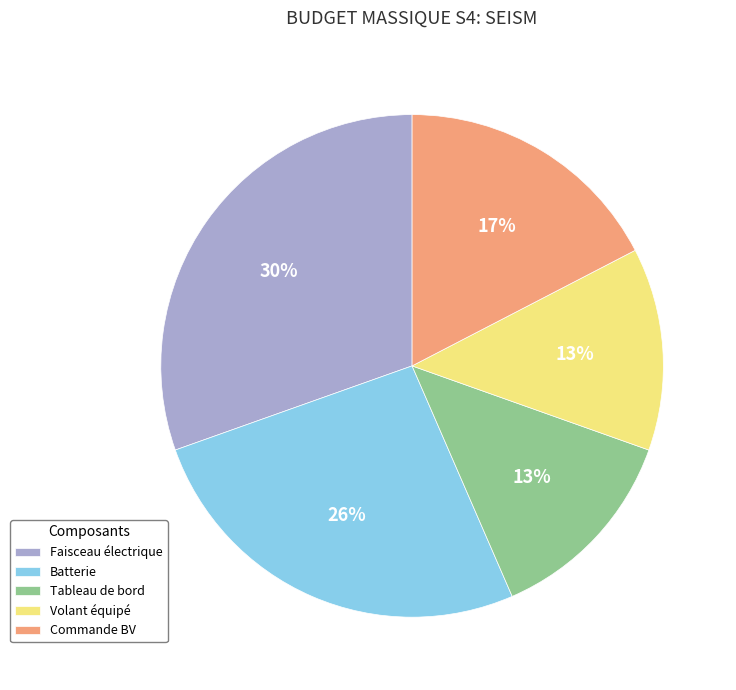

How many slices are in this pie chart?

5